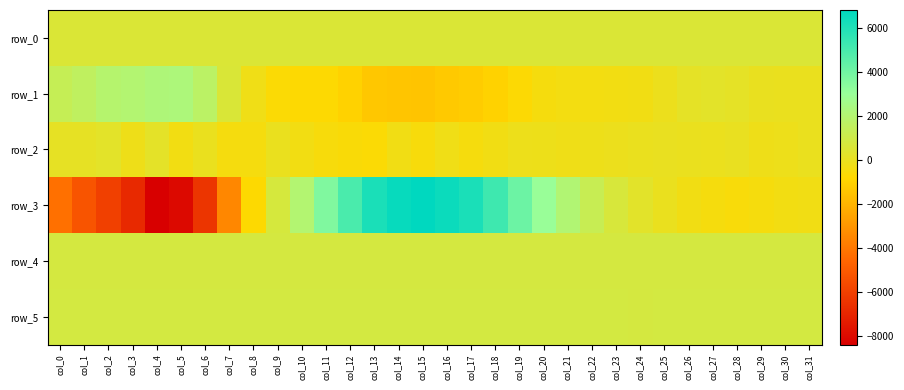

What is the total value across all series at col_8?

883.0